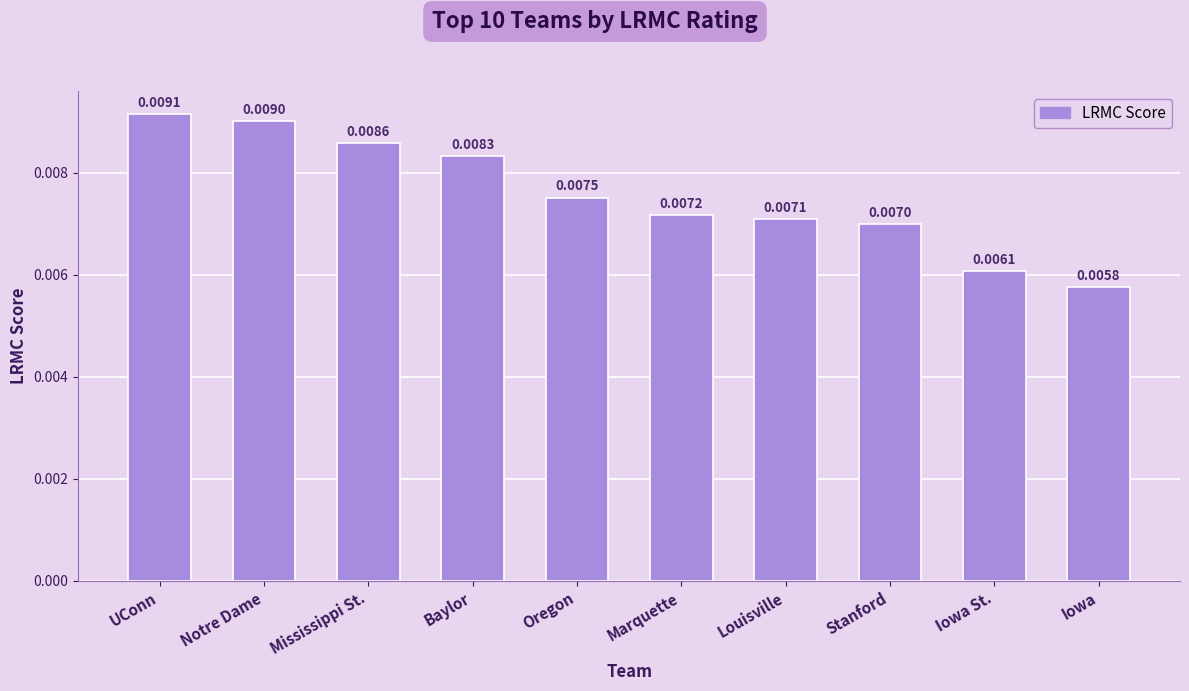

Between Baylor and Mississippi St., which is larger?

Mississippi St.